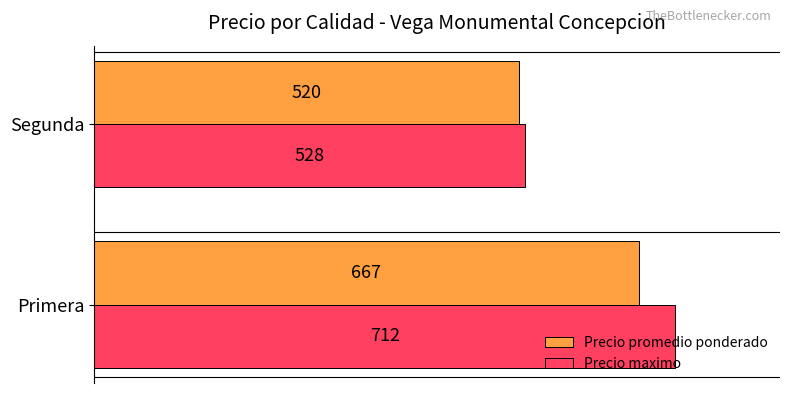

How many values in the Precio promedio ponderado series are below 667?

1